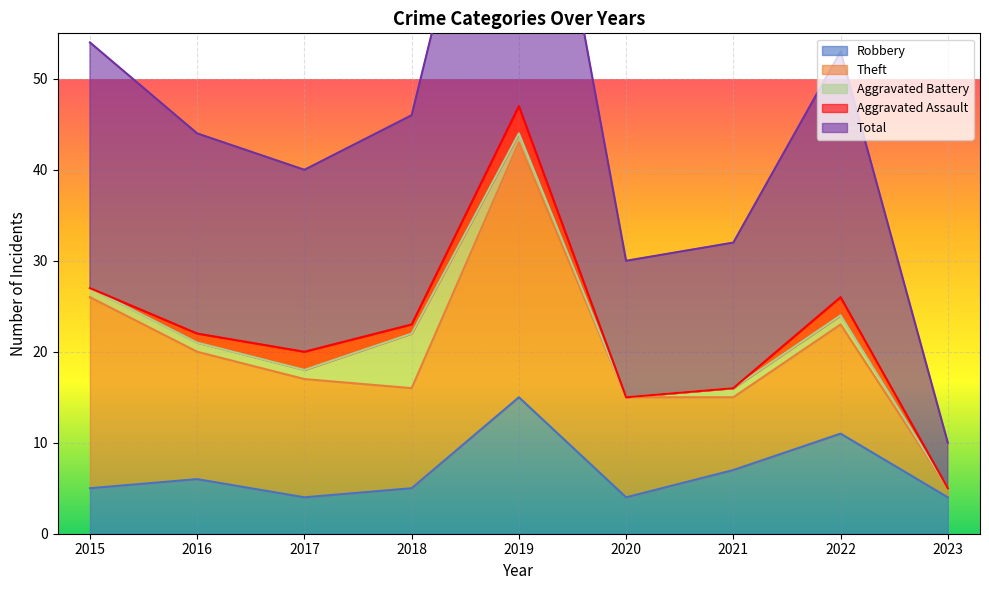

What is the maximum value for Robbery?

15